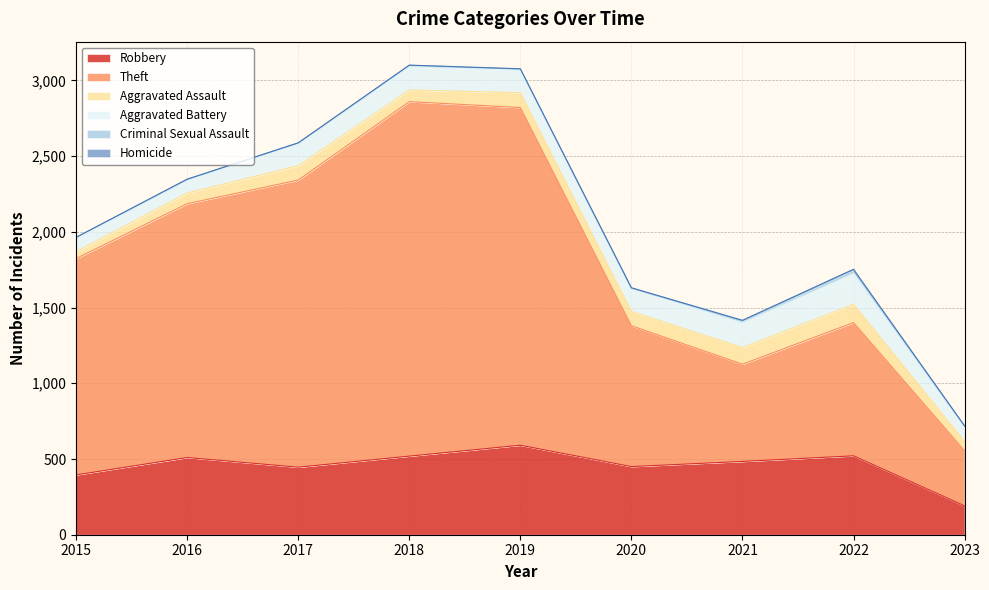

How many values in the Criminal Sexual Assault series are below 11?

4